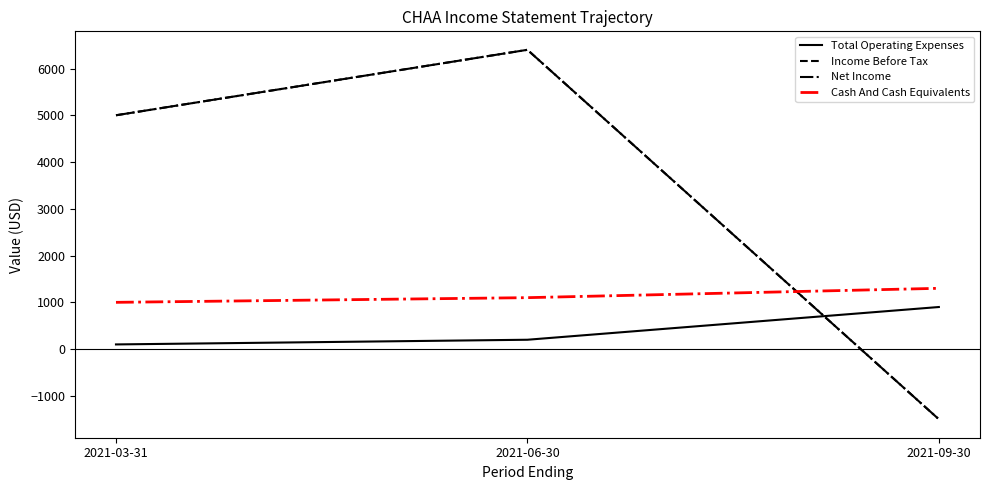

Reading right to left, extract all data points from this chart.

Total Operating Expenses: 2021-09-30=900	2021-06-30=200	2021-03-31=100
Income Before Tax: 2021-09-30=-1500	2021-06-30=6400	2021-03-31=5000
Net Income: 2021-09-30=-1500	2021-06-30=6400	2021-03-31=5000
Cash And Cash Equivalents: 2021-09-30=1300	2021-06-30=1100	2021-03-31=1000